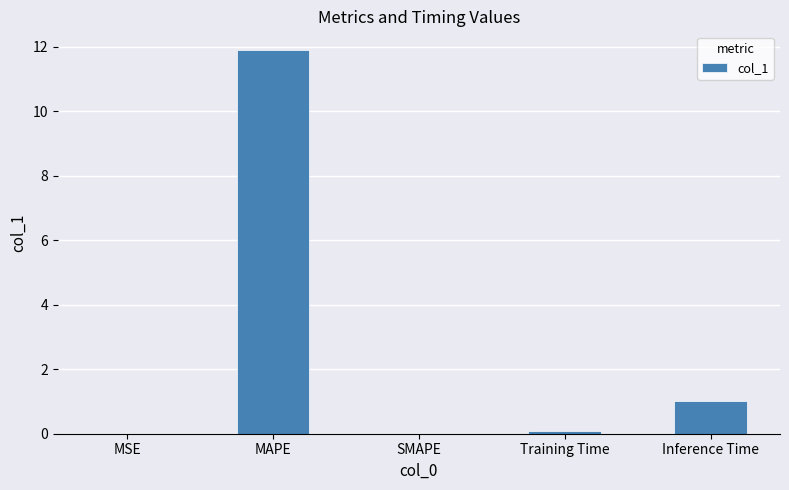

What is the change in value from MAPE to SMAPE?

-11.9